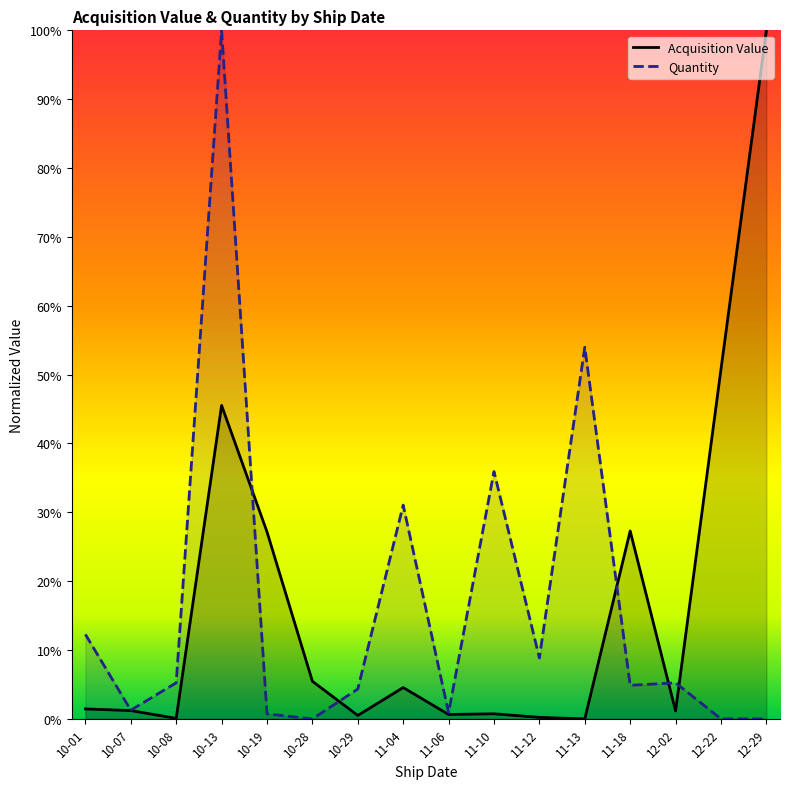

True or false: Quantity has more than 0 points higher than both neighbors.

True